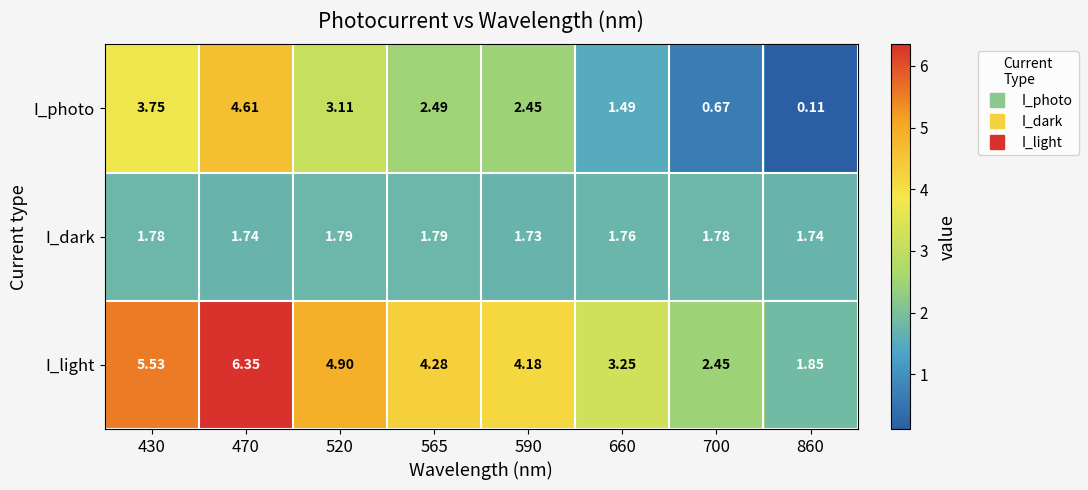

Is the value of I_dark at 700 greater than the value of I_light at 565?

No